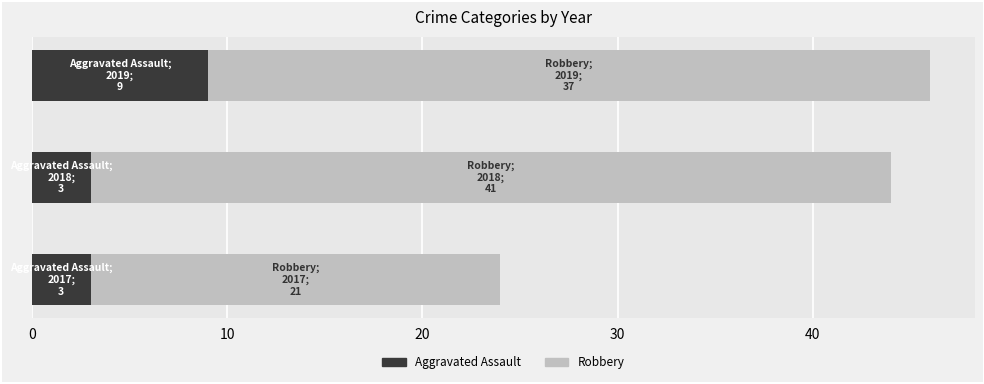

What is the lowest value of the Aggravated Assault series?

3